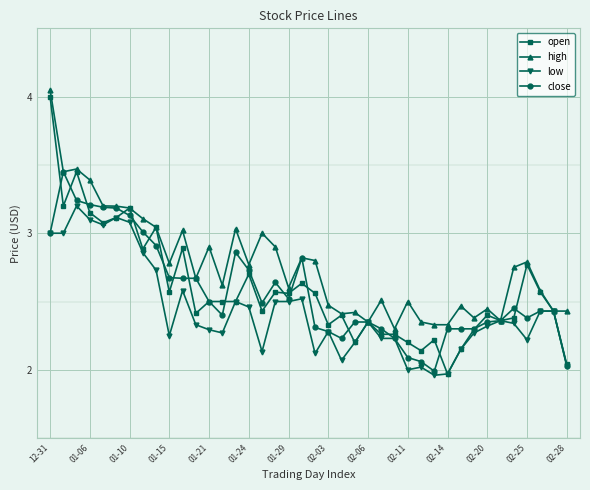

Which series has the largest total across all categories?

high